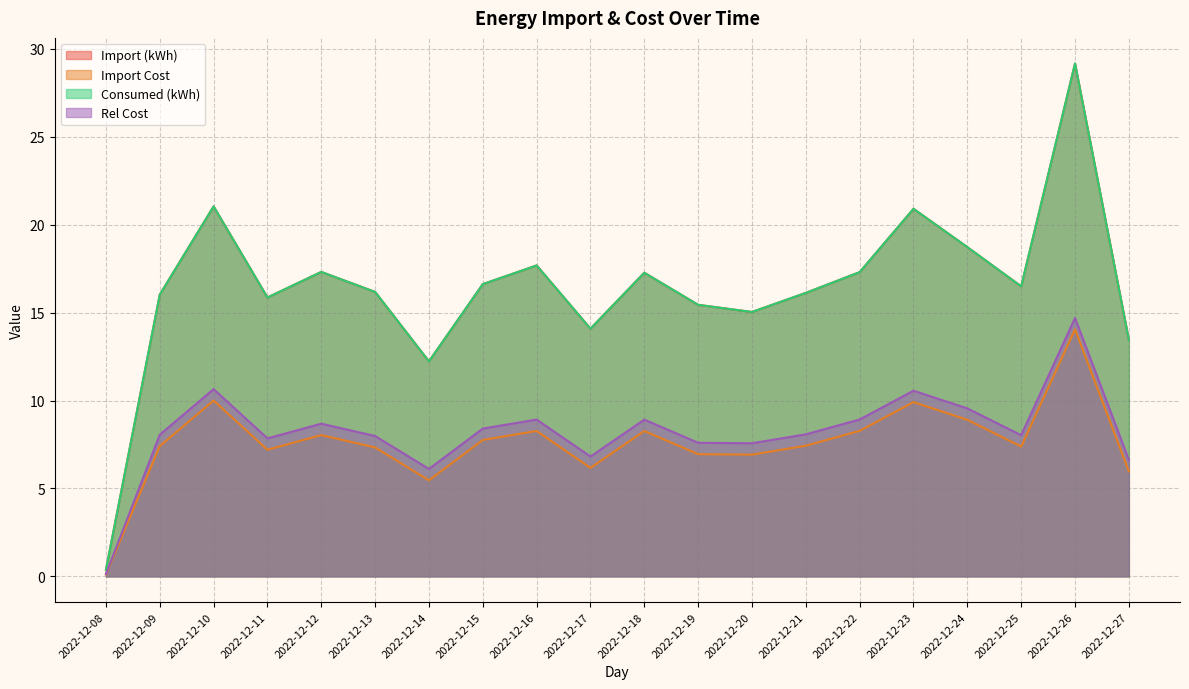

What is the average value of the Consumed (kWh) series?

16.4